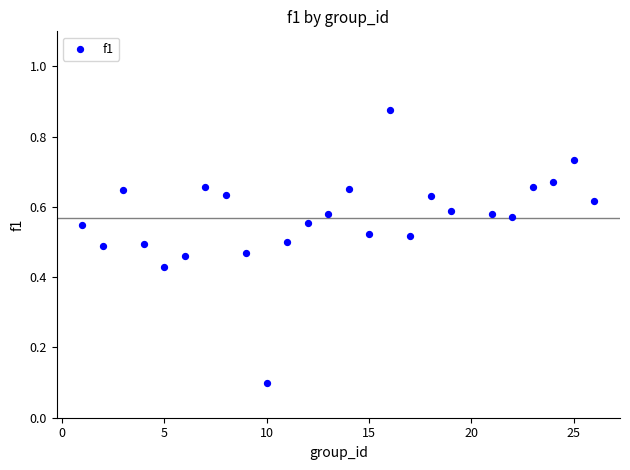

What is the range of X values (max minus min)?

25.0